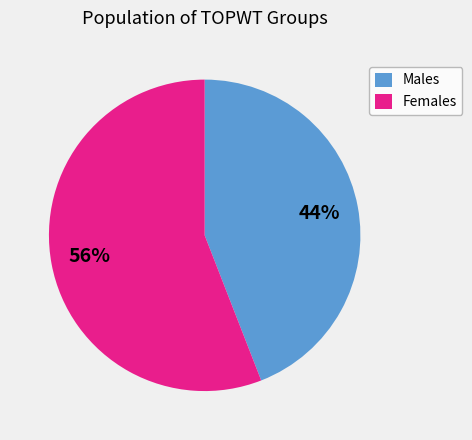

To the nearest percent, what is the combined percentage of Females and Males?

100%